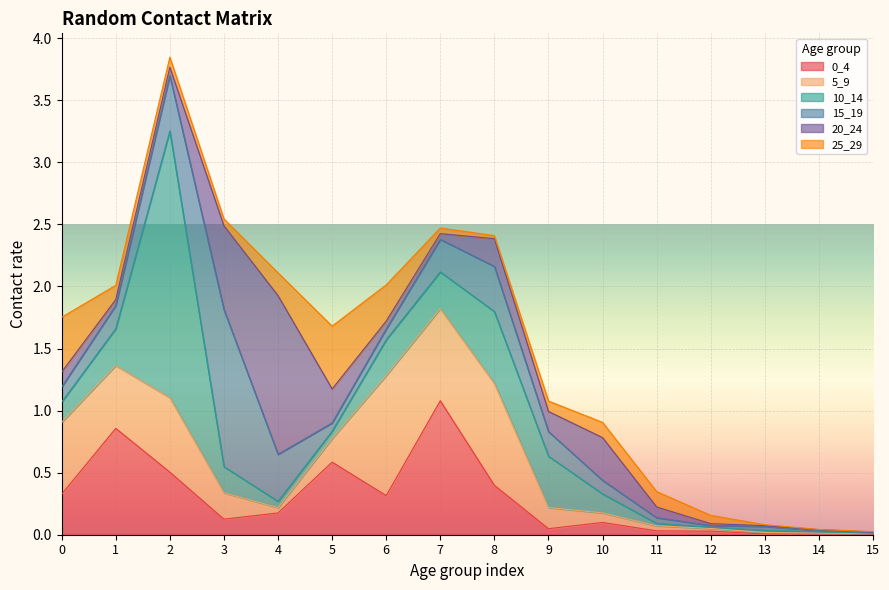

Which category has the lowest value in the 0_4 series?

14